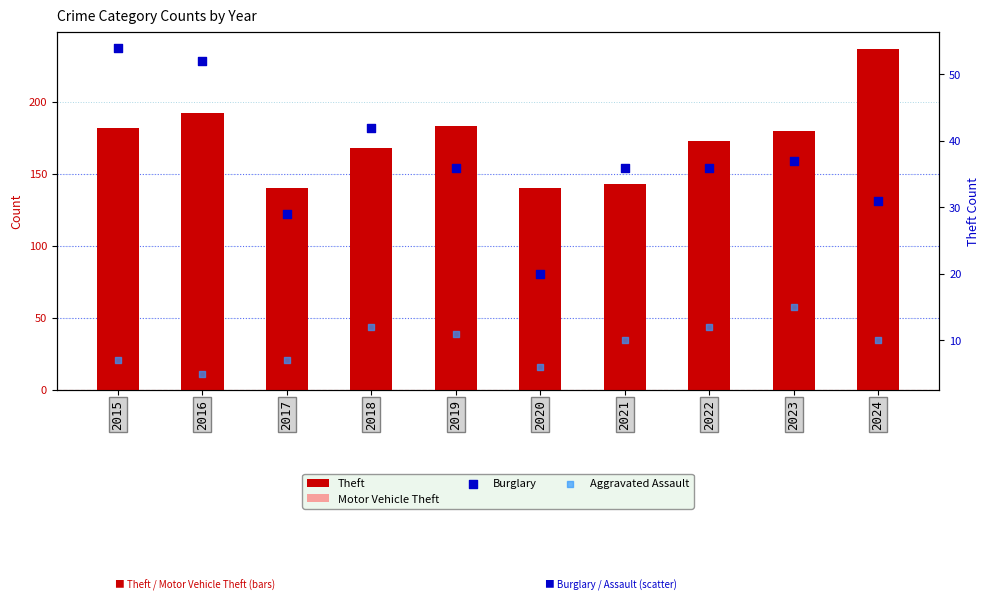

What is the total value across all series at 2022?

239